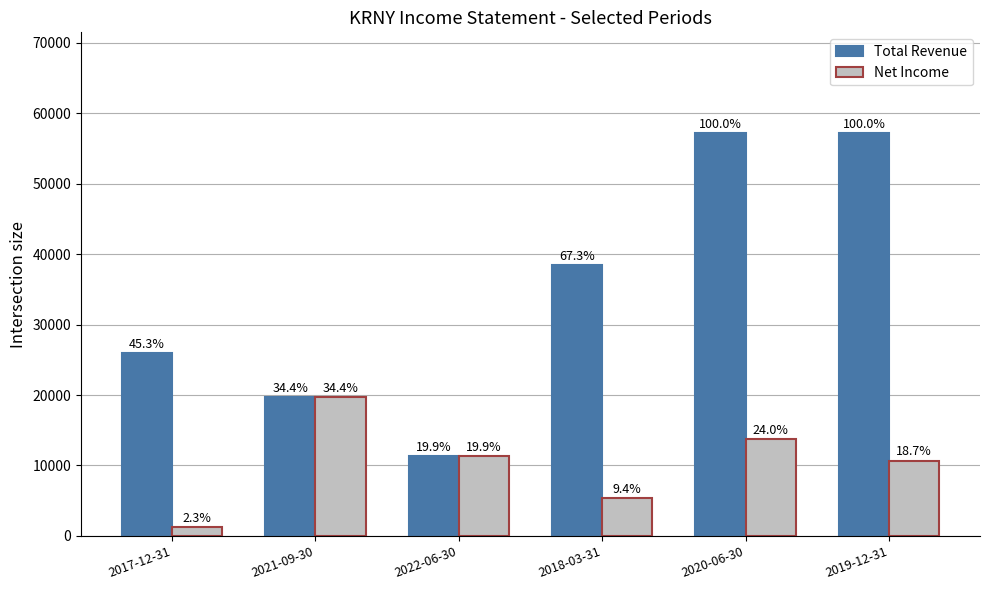

At which category is the sum across all series the highest?

2020-06-30